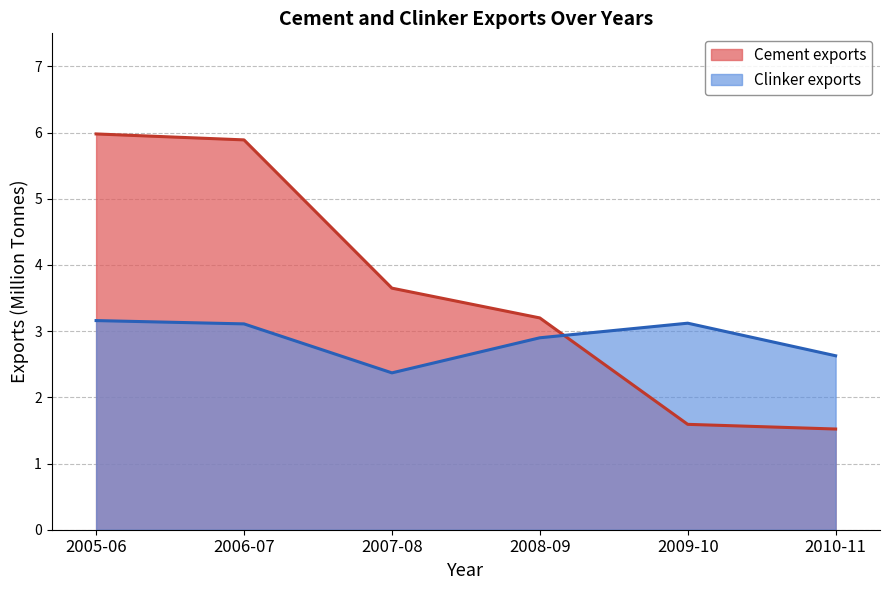

What is the greatest value displayed?

6.0